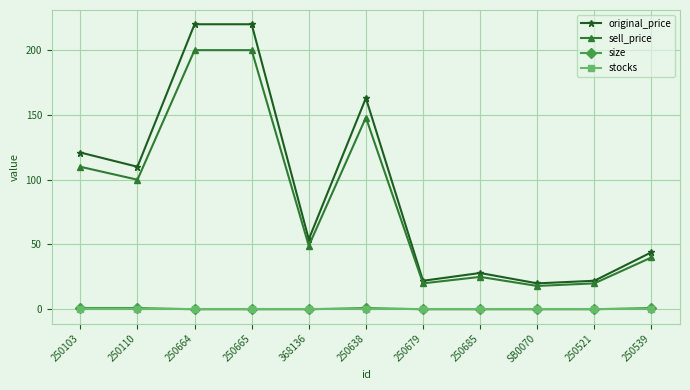

What position from the left is 250665?

4